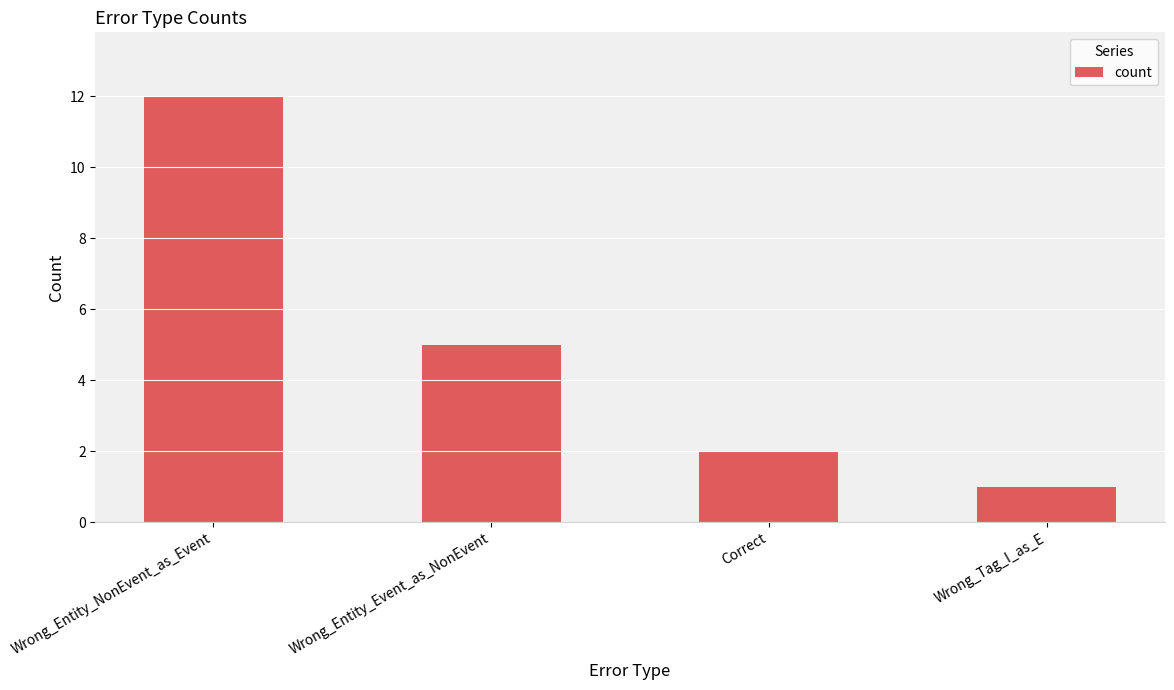

List the labels in order of value, smallest first.

Wrong_Tag_I_as_E, Correct, Wrong_Entity_Event_as_NonEvent, Wrong_Entity_NonEvent_as_Event